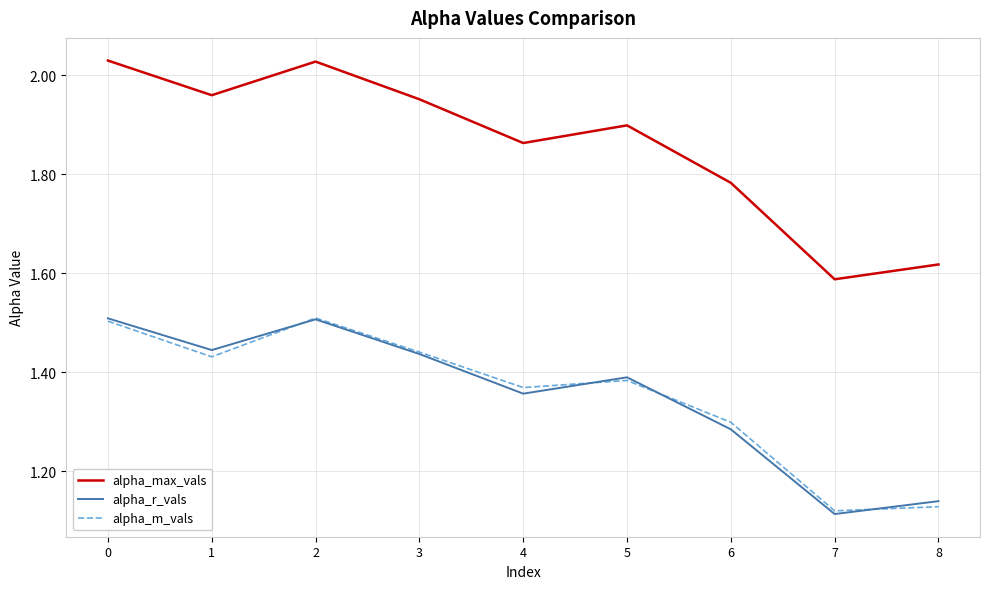

Which series has the largest total across all categories?

alpha_max_vals